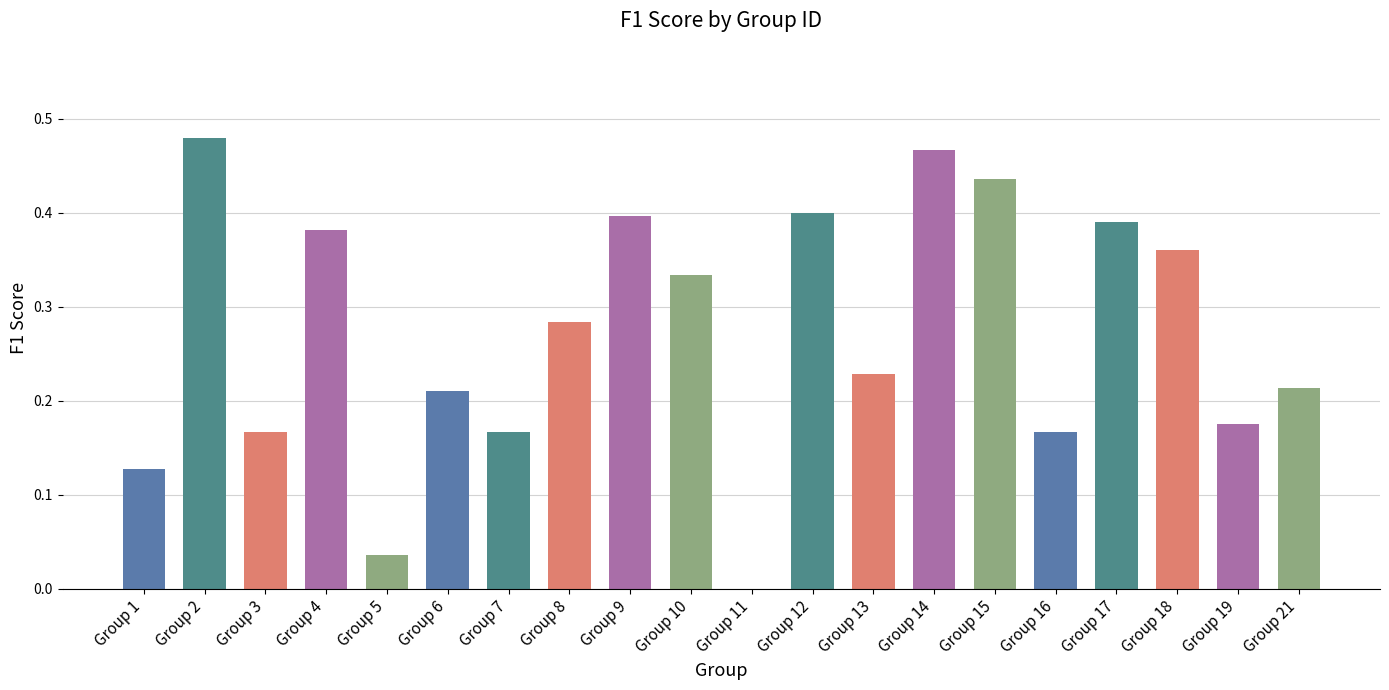

How many values exceed 0?

19